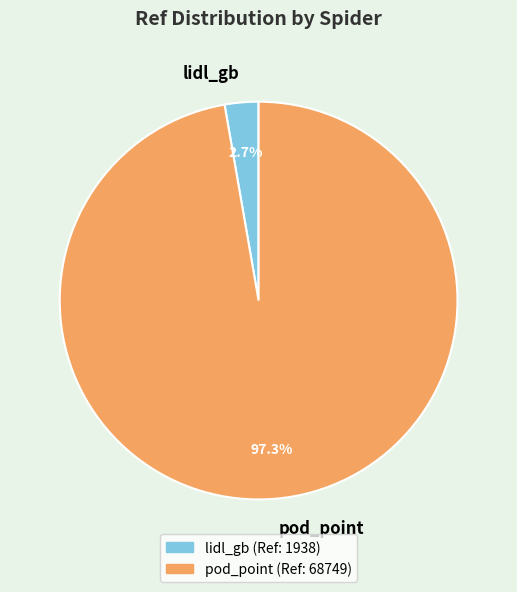

Is lidl_gb the majority of the pie?

No